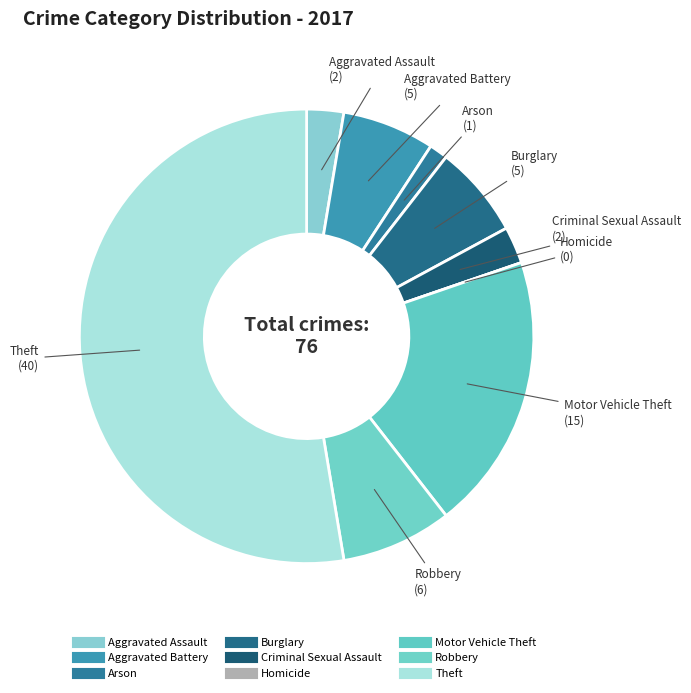

How many slices are in this pie chart?

9